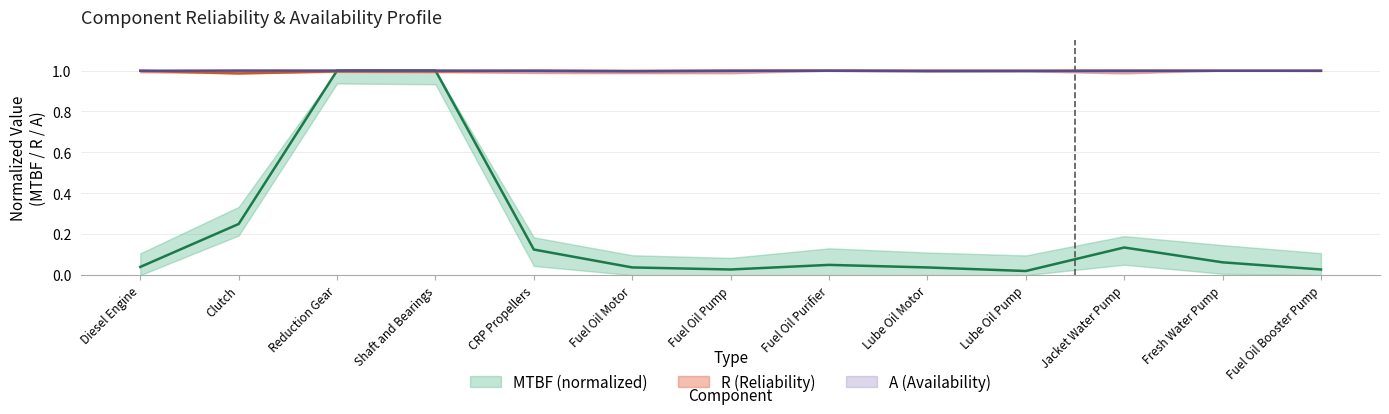

Between Reduction Gear and Lube Oil Pump, which series saw the biggest shift?

MTBF_scaled